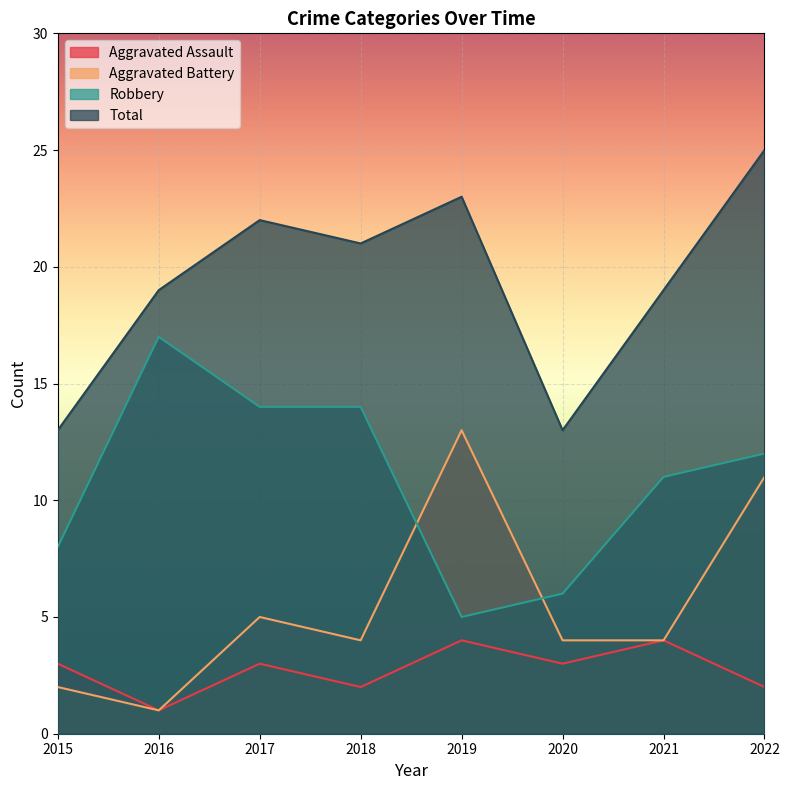

What are all the series names shown in the legend?

Aggravated Assault, Aggravated Battery, Robbery, Total